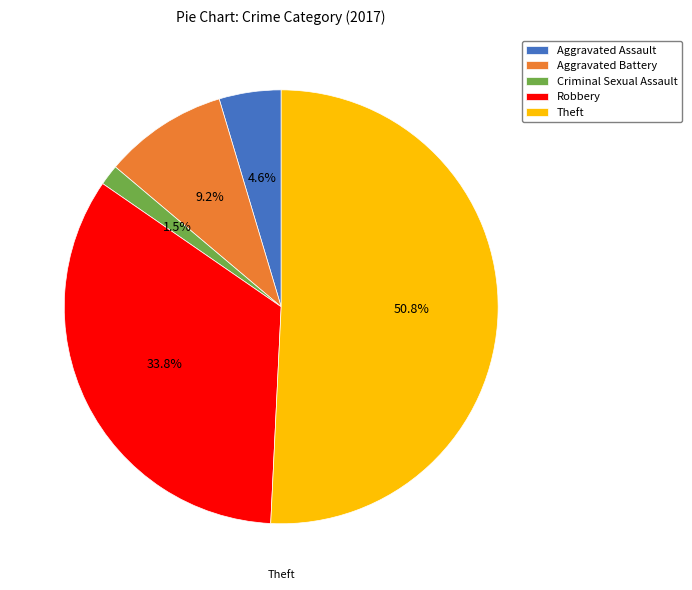

What is the largest slice in the pie chart?

Theft